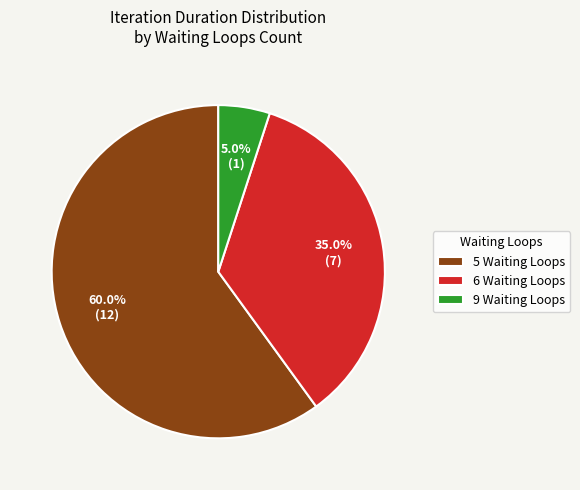

Rank the categories by value from highest to lowest.

5 Waiting Loops, 6 Waiting Loops, 9 Waiting Loops